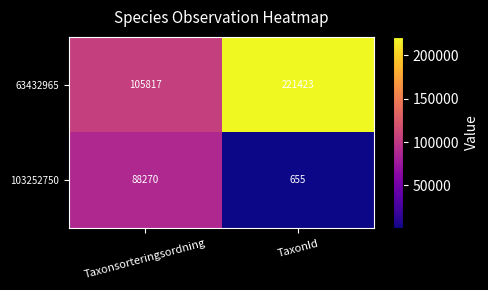

Which category has the lowest value across all series?

TaxonId